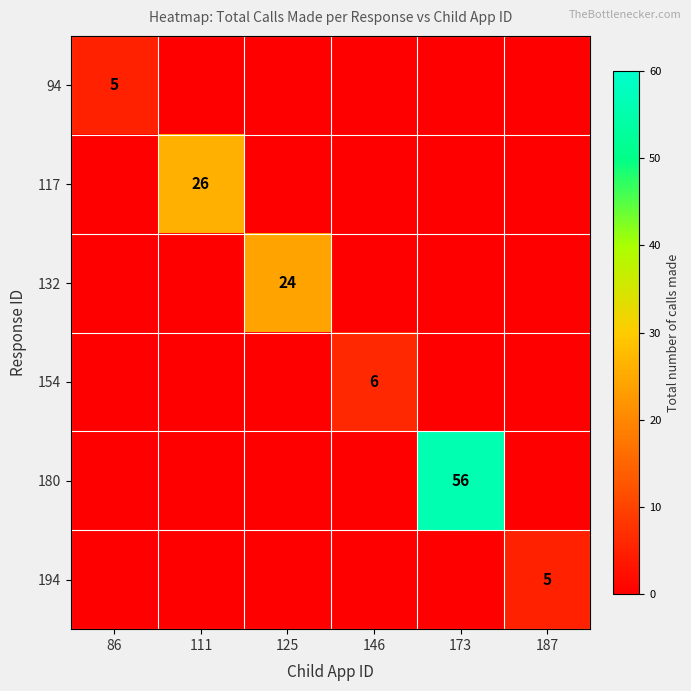

How many series are shown in this chart?

6